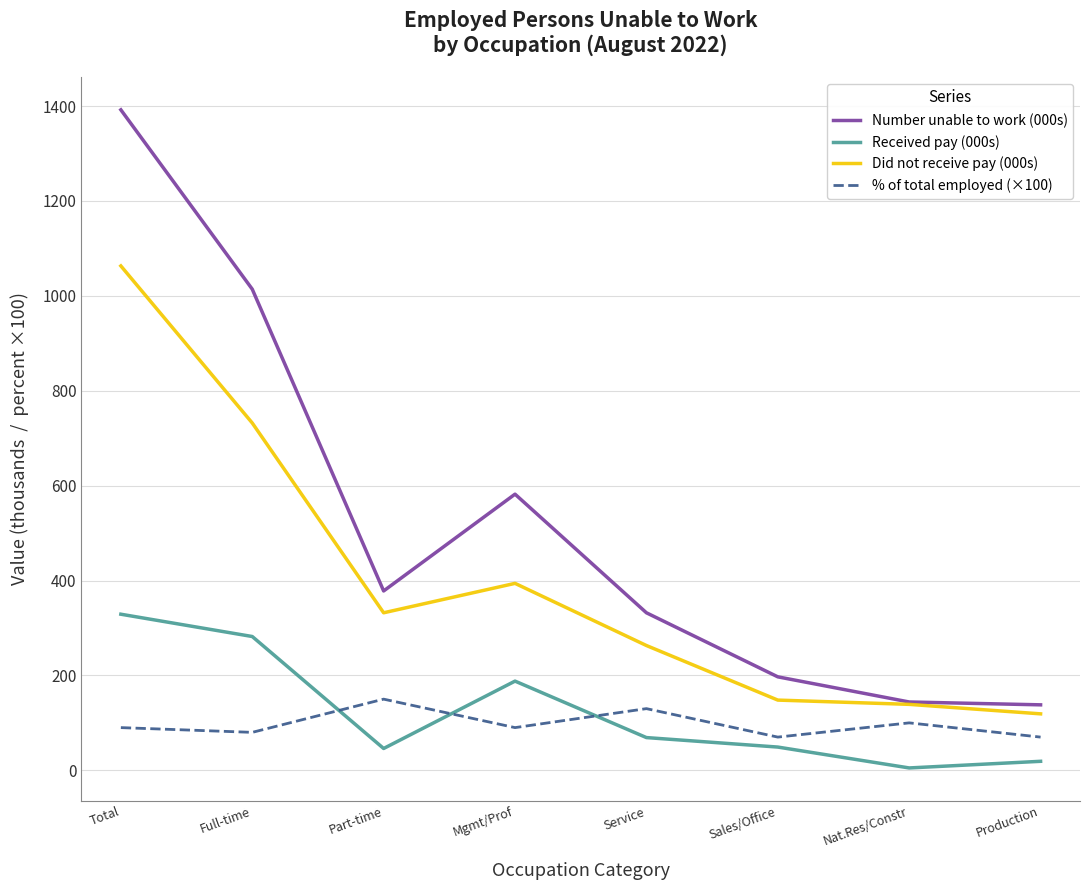

What is the total value across all series at Full-time?

2108